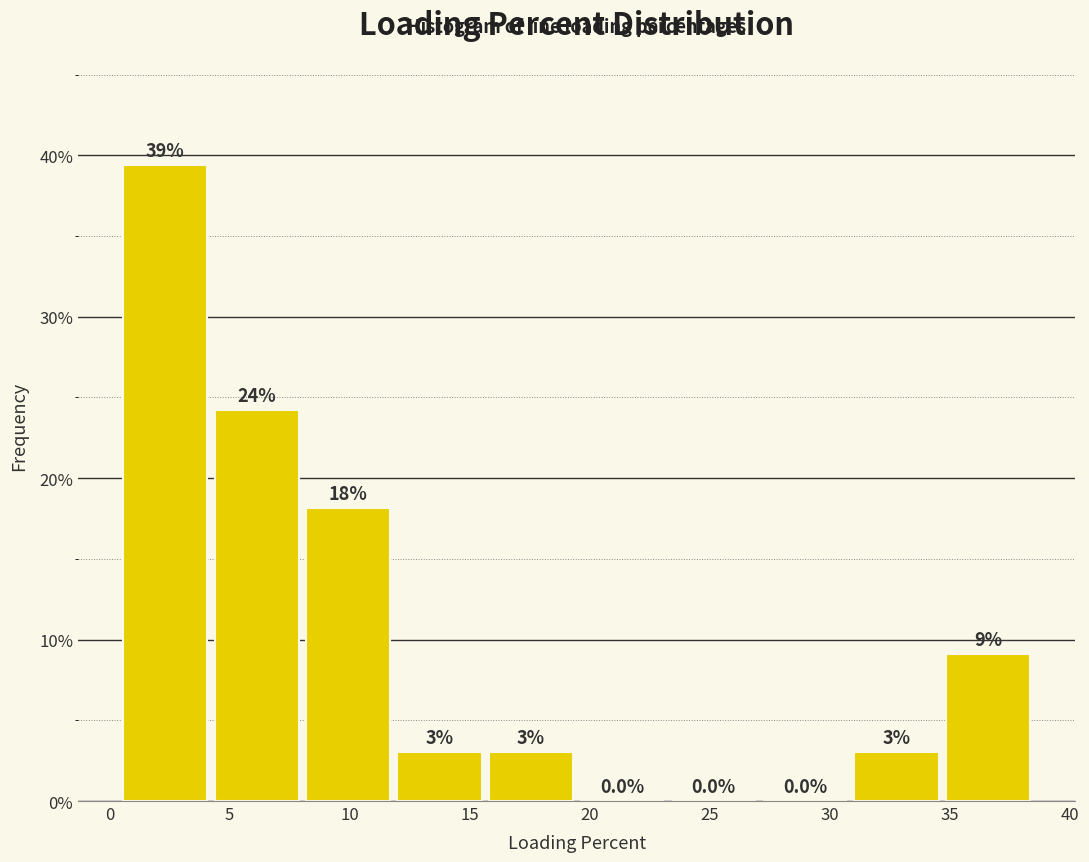

Over which range of the x-axis is the bar tallest?

0.5 to 4.0